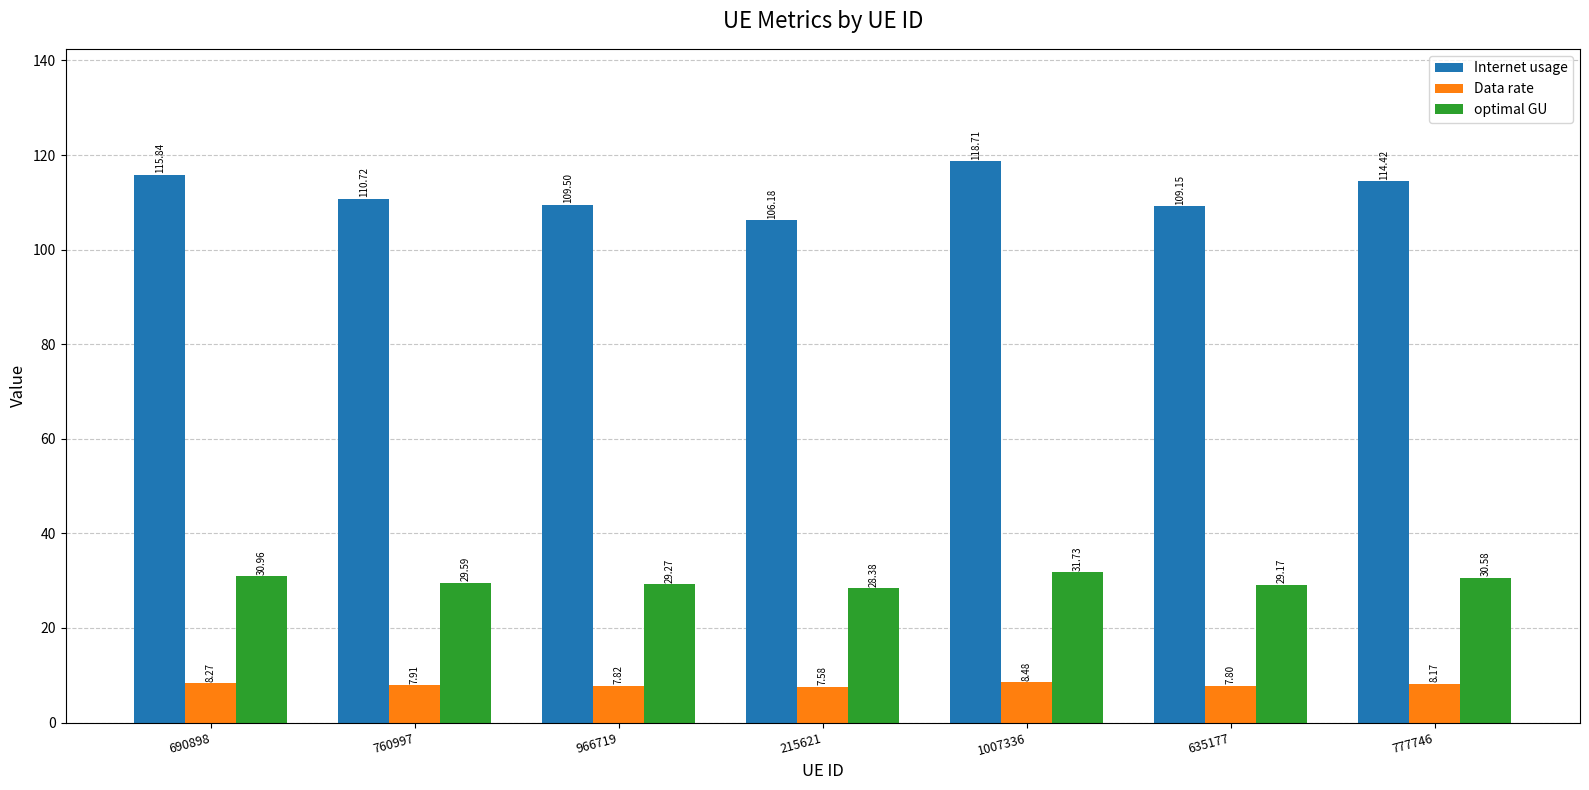

Which series changed the most between 215621 and 635177?

Internet usage